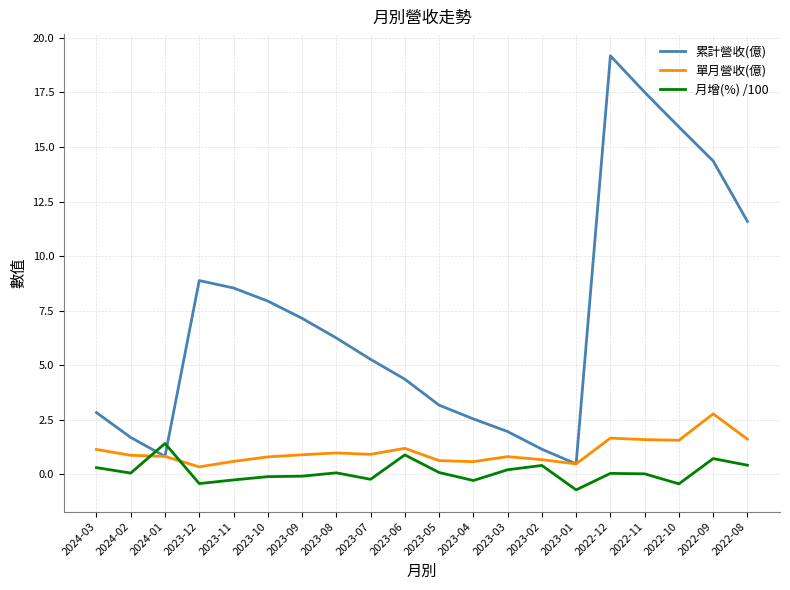

What value does the 單月營收(億) series have at 2023-01?

0.5